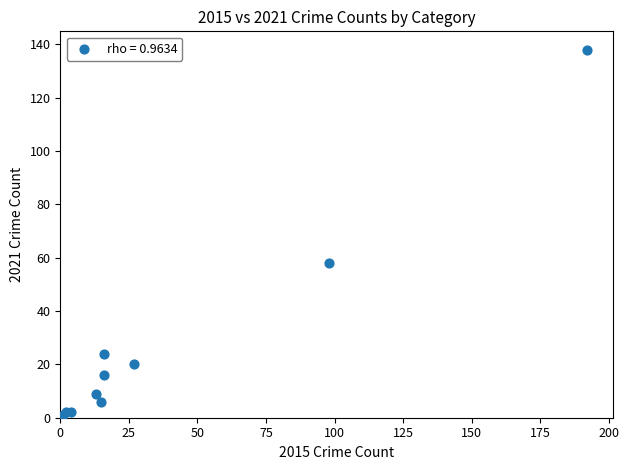

What Y value in the scatter plot is closest to 69?

58